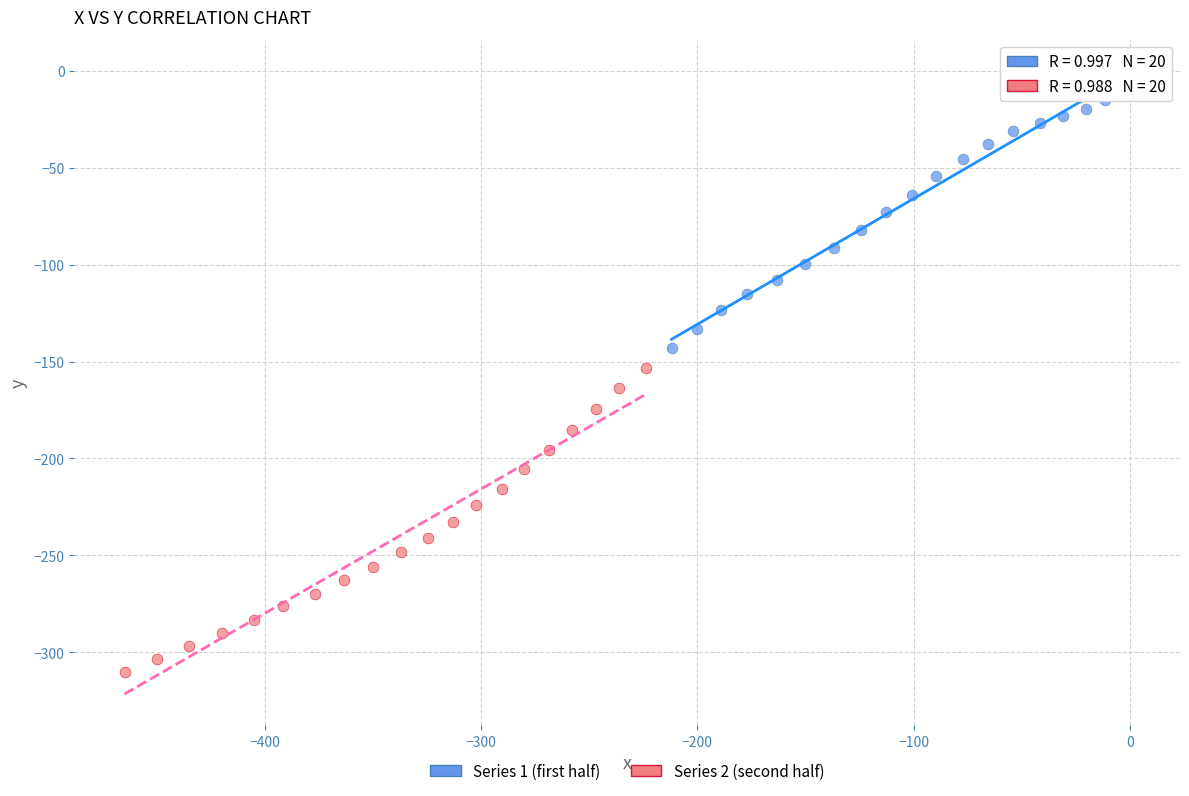

Which series contains the highest Y value?

Series 1 (first half)